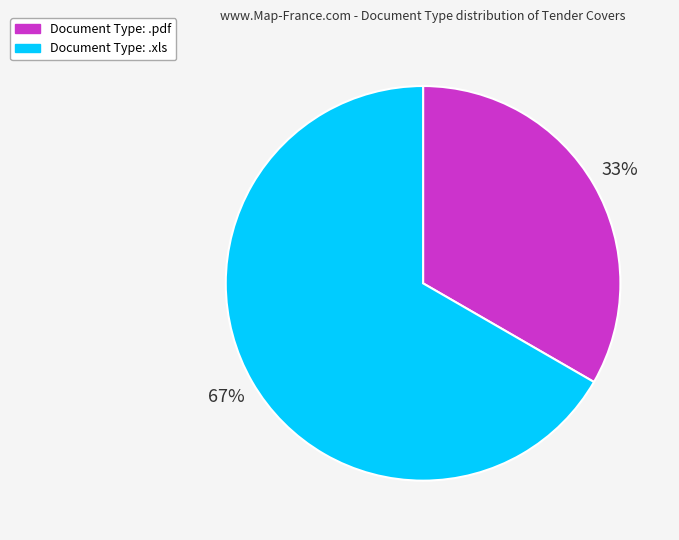

How many segments does this pie chart have?

2